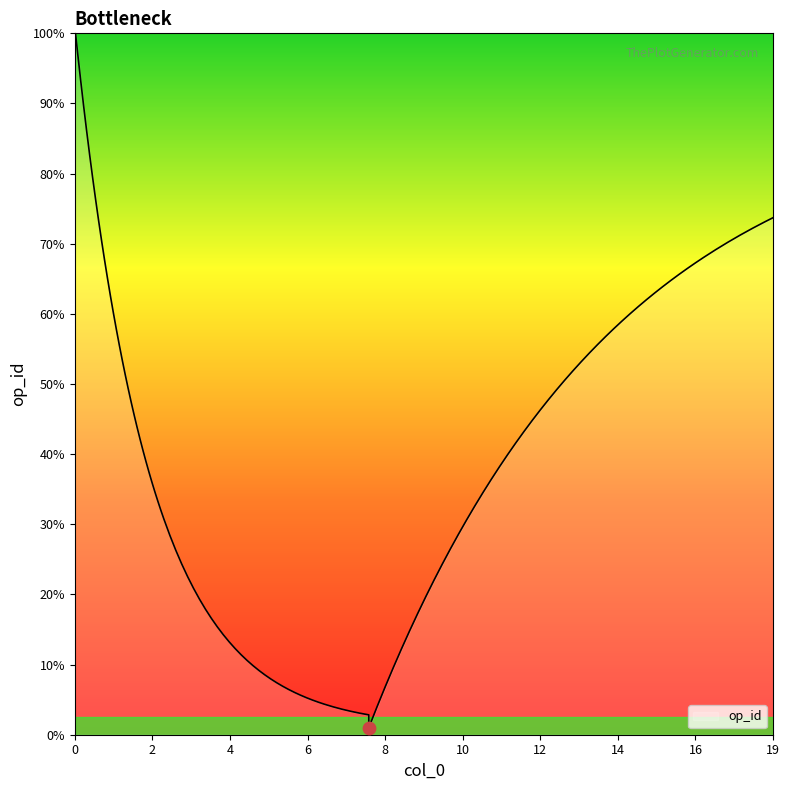

Between 5 and 18, which is larger?

18